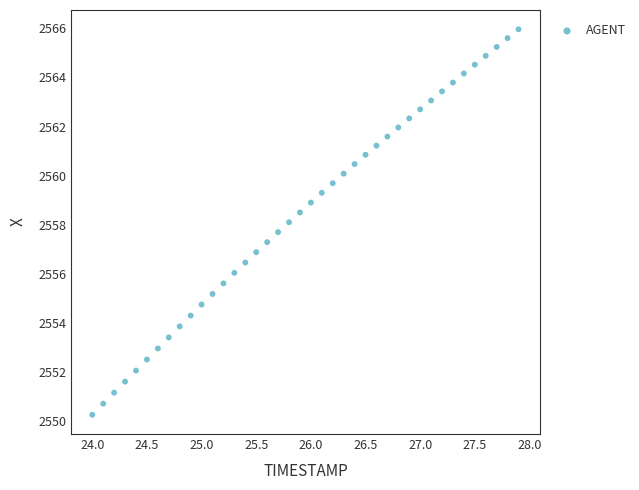

What is the range of X values (max minus min)?

3.9